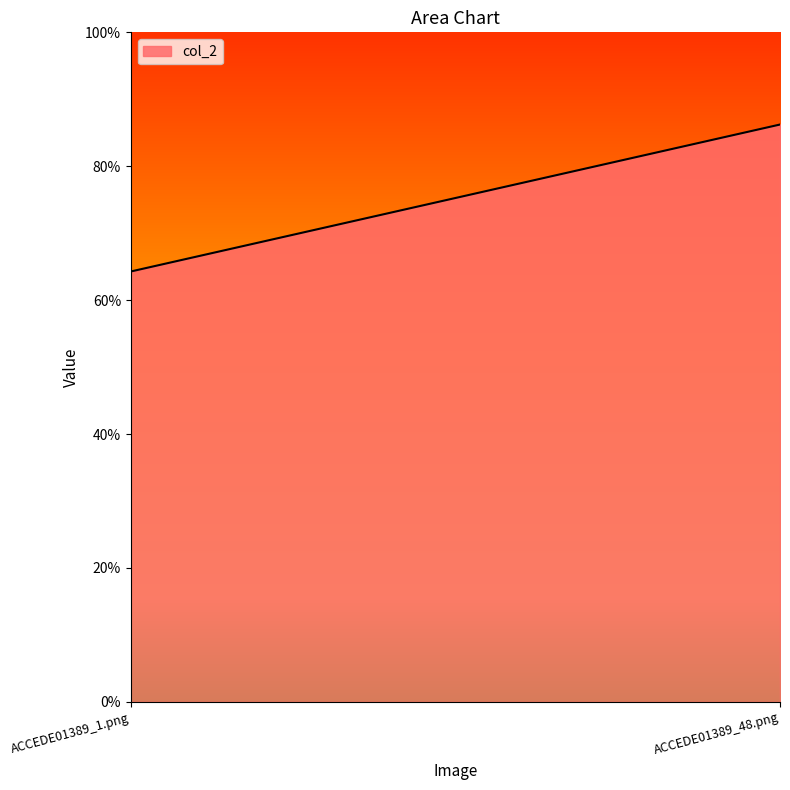

What is the difference between the maximum and minimum values?

0.2